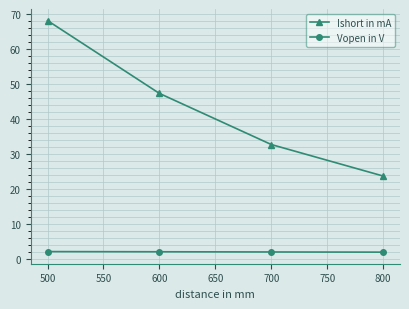

Which series has the largest total across all categories?

Ishort in mA